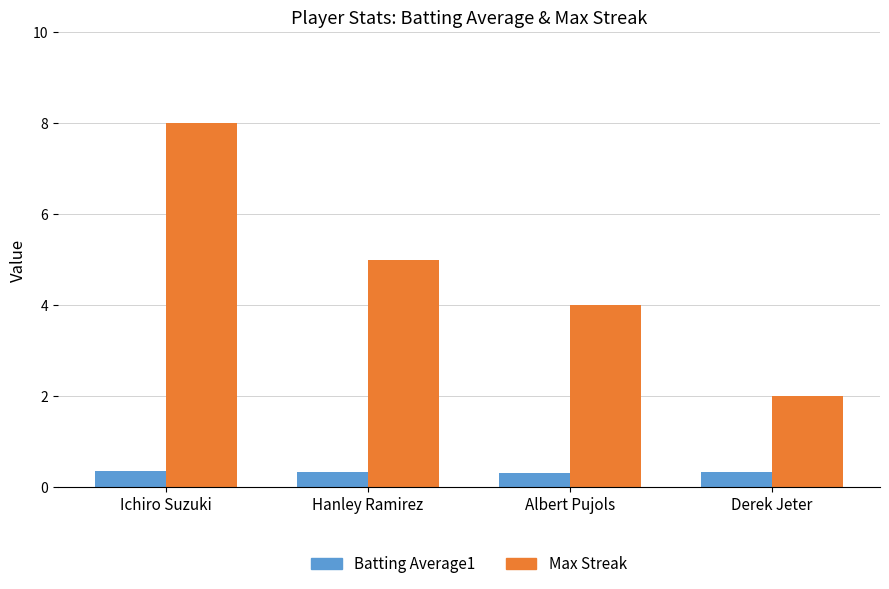

Which label corresponds to the largest value in the chart?

Ichiro Suzuki